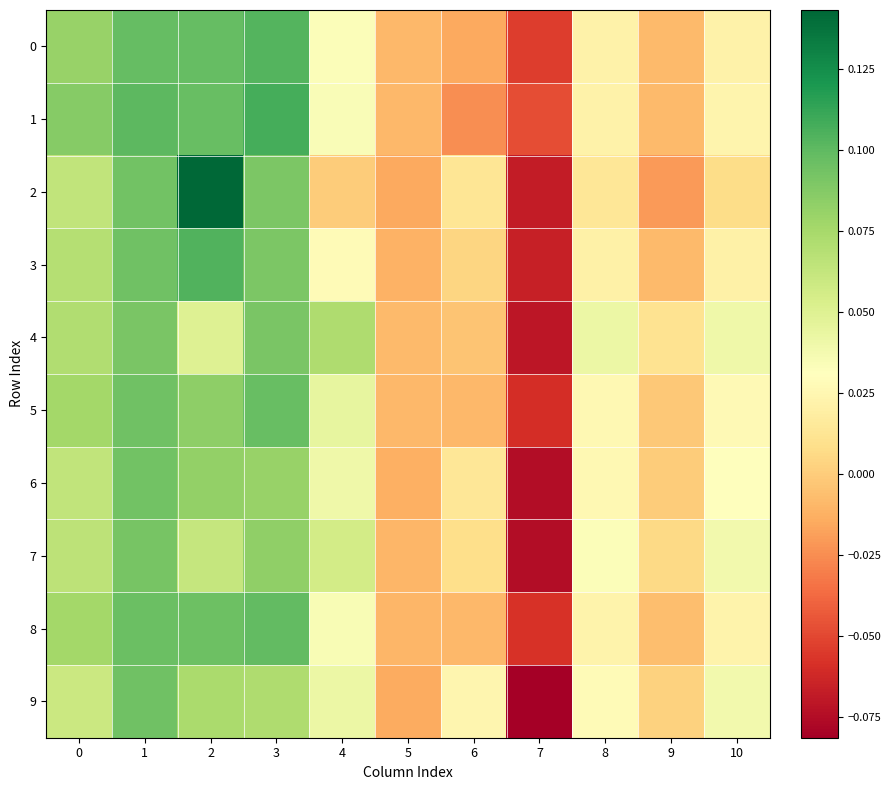

Which series has the largest range (max minus min)?

2